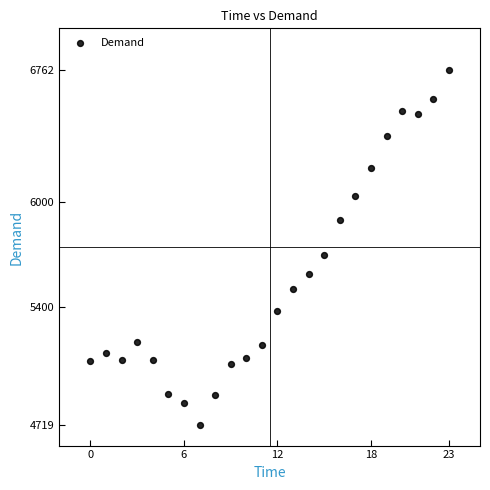

What Y value in the scatter plot is closest to 5740?

5696